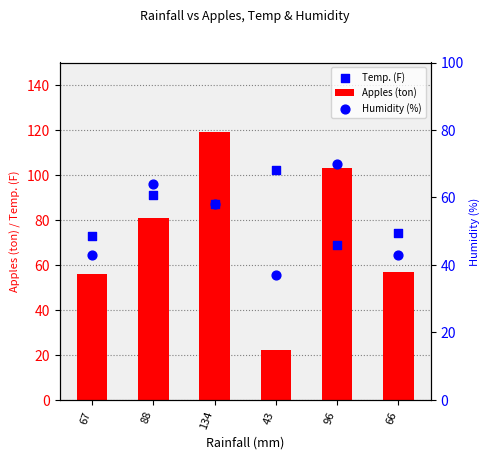

What is the total value across all series at 88?

236